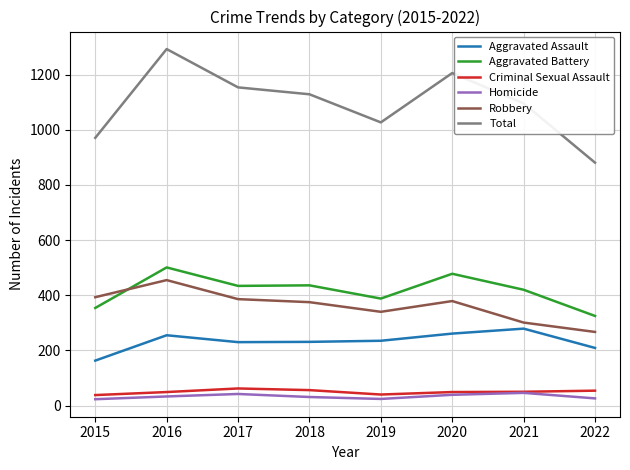

What is the minimum value for Robbery?

267